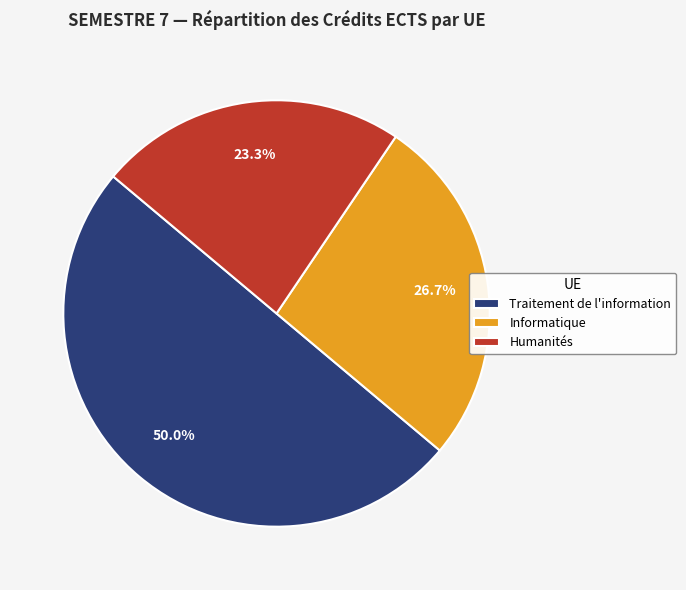

What percentage is the Humanités slice, to the nearest percent?

23%